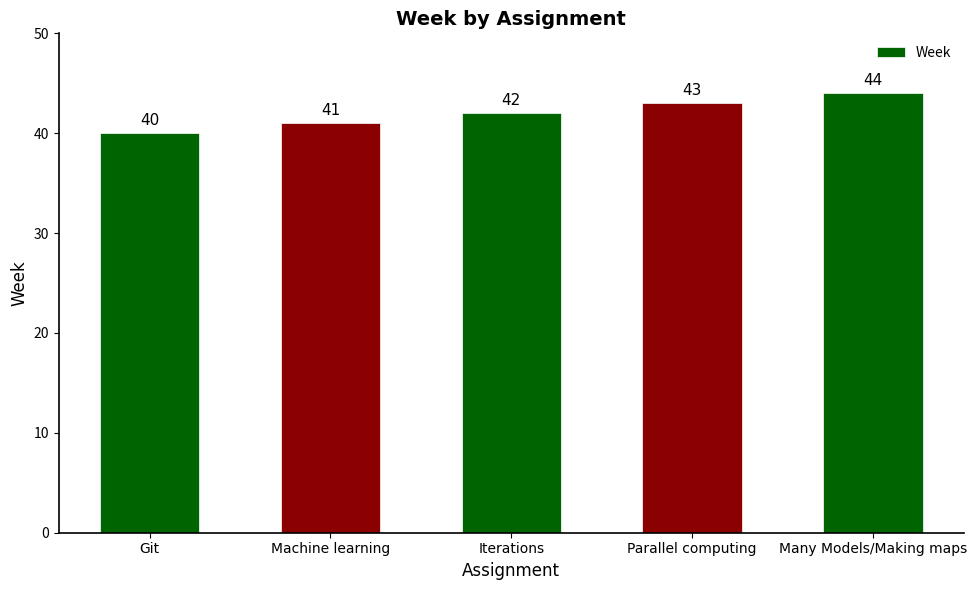

Count the number of categories in the chart.

5